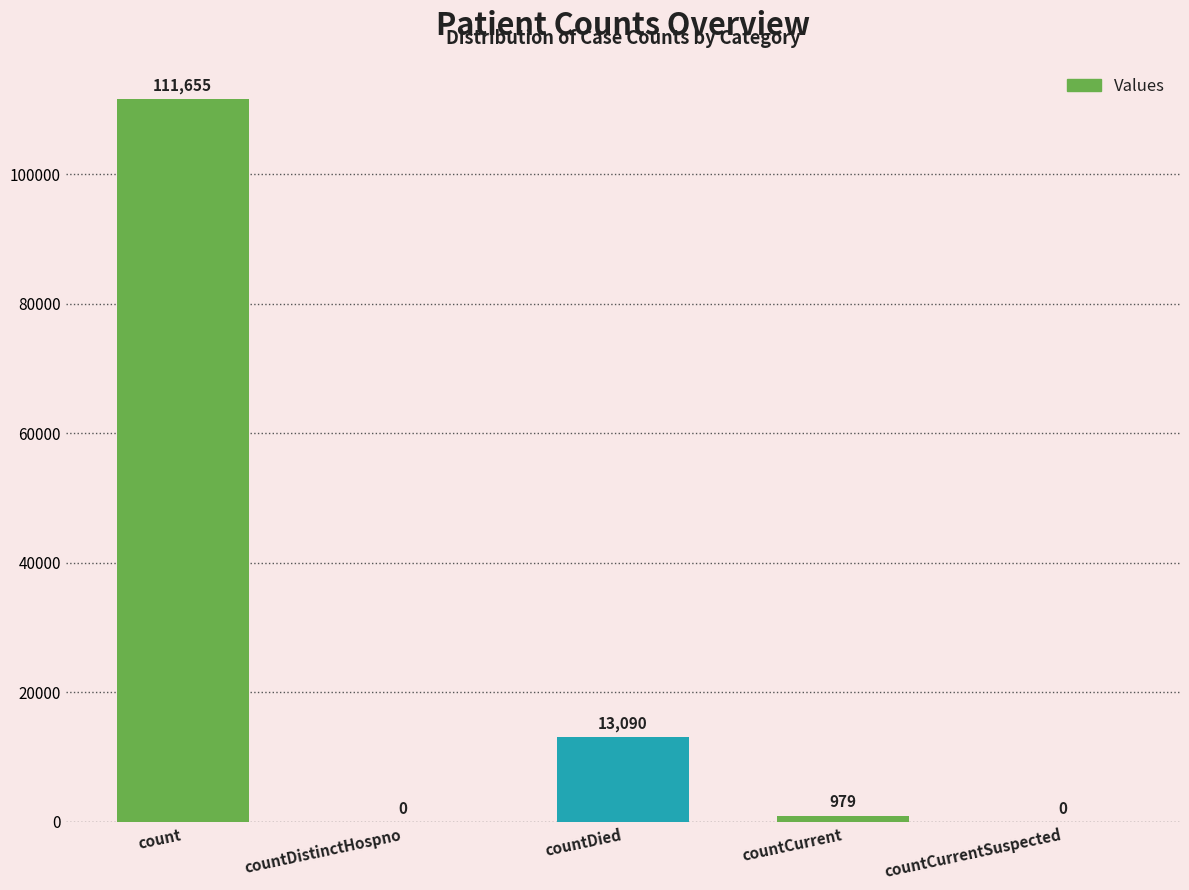

How many data points does each series have?

5